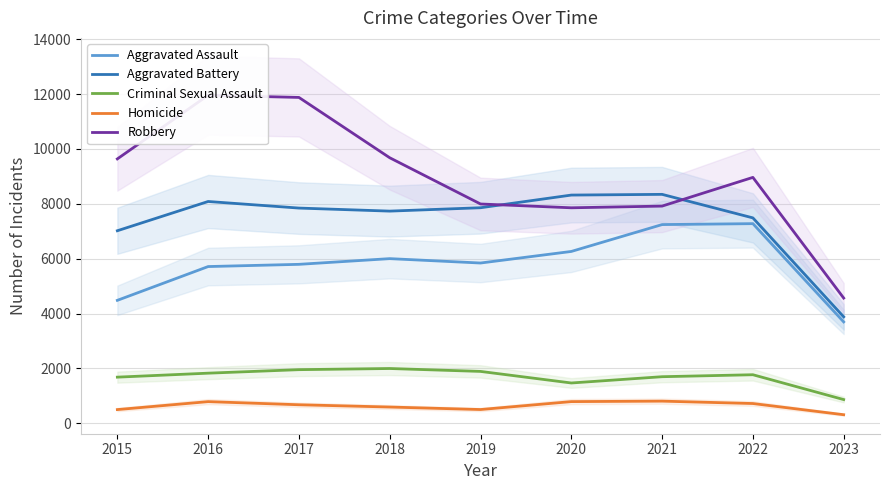

True or false: Aggravated Battery and Criminal Sexual Assault cross at least once.

False